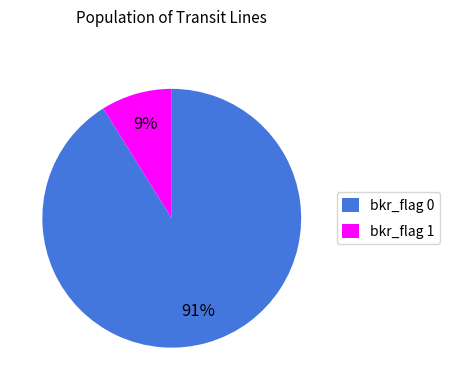

Does bkr_flag 0 account for over 50% of the chart?

Yes